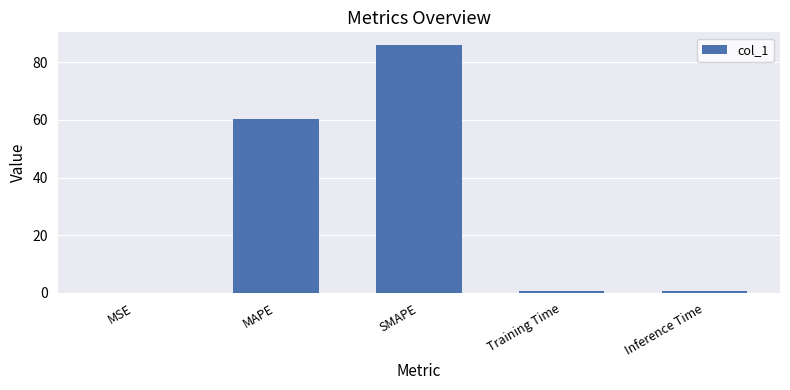

Which has a higher value, SMAPE or MAPE?

SMAPE